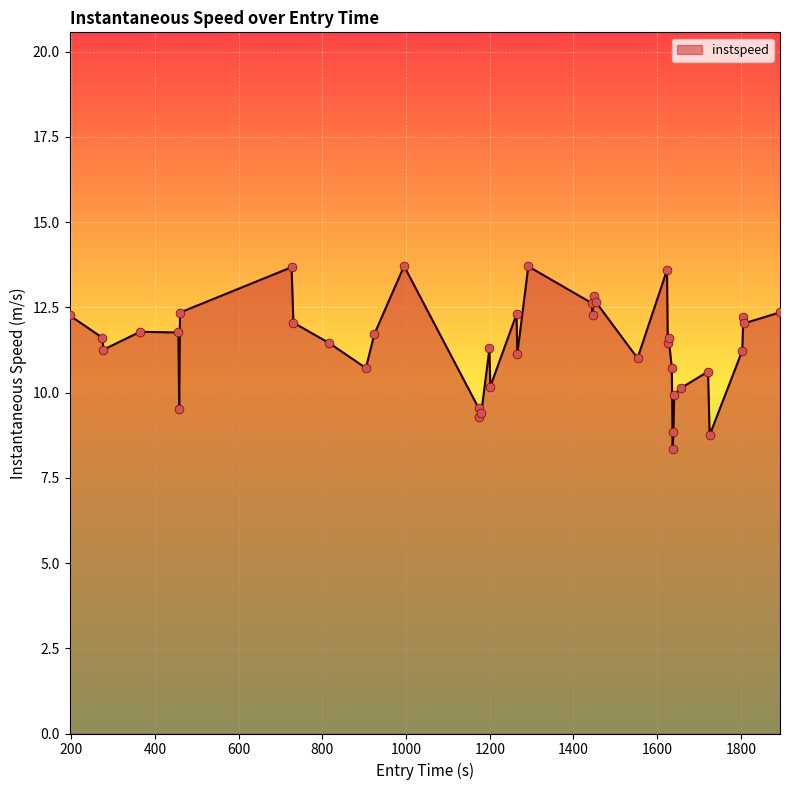

What is the difference between the maximum and minimum values?

5.4